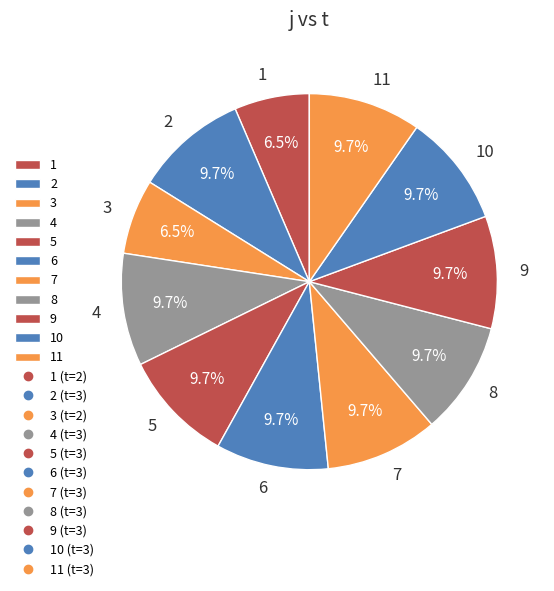

What percentage is the 2 slice, to the nearest percent?

10%